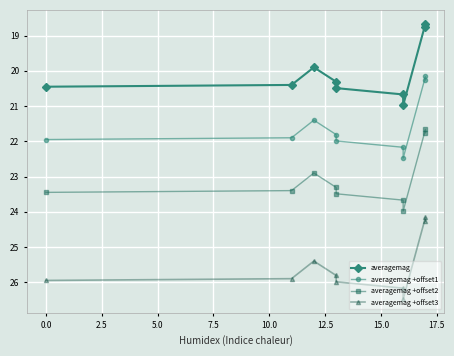

The averagemag +offset2 series shows 8.2 at 10.0. True or false?

False